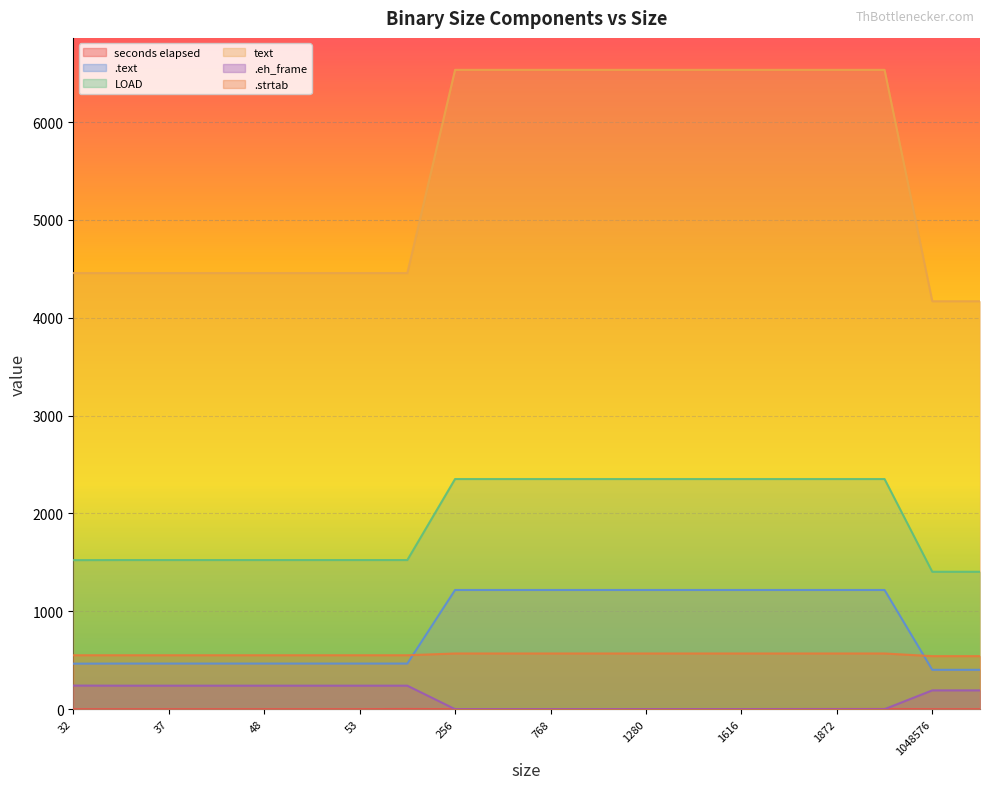

Which series has the largest range (max minus min)?

text